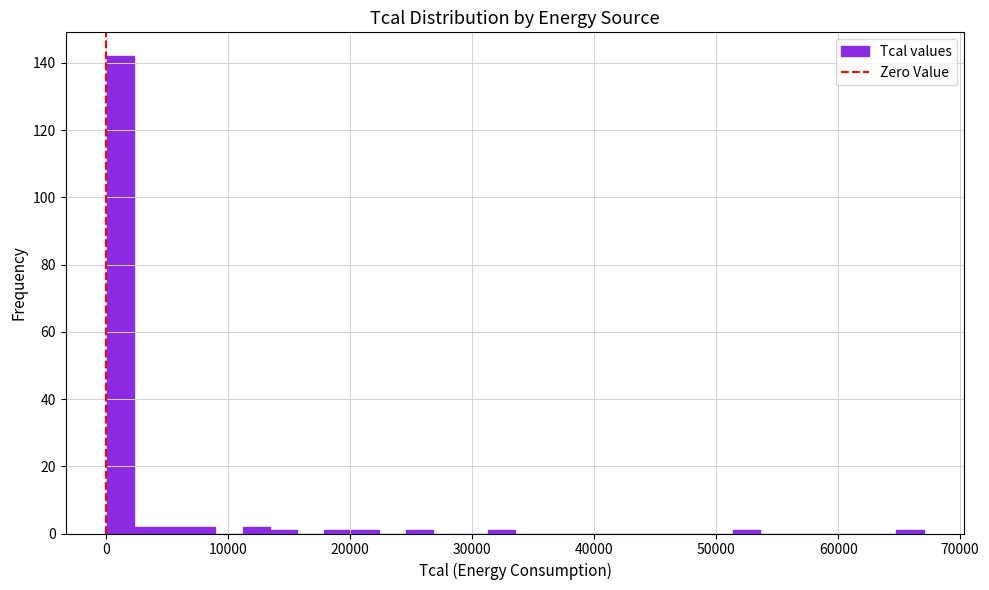

Around what value on the x-axis is the tallest bar? Give the approximate position of its centre, as read against the axis.

1000